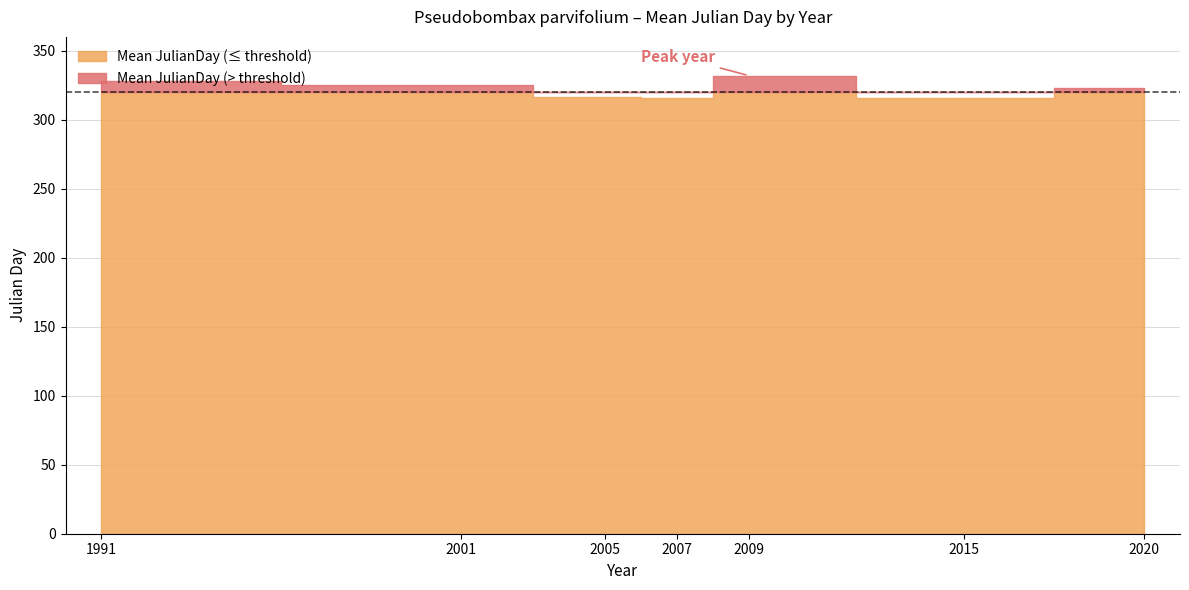

What is the greatest value displayed?

332.0